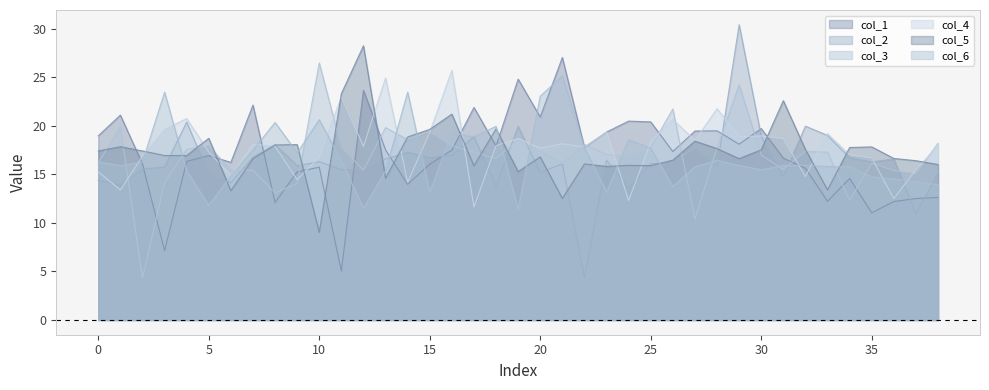

What is the value of the col_4 point at the 38th from the left?

15.5